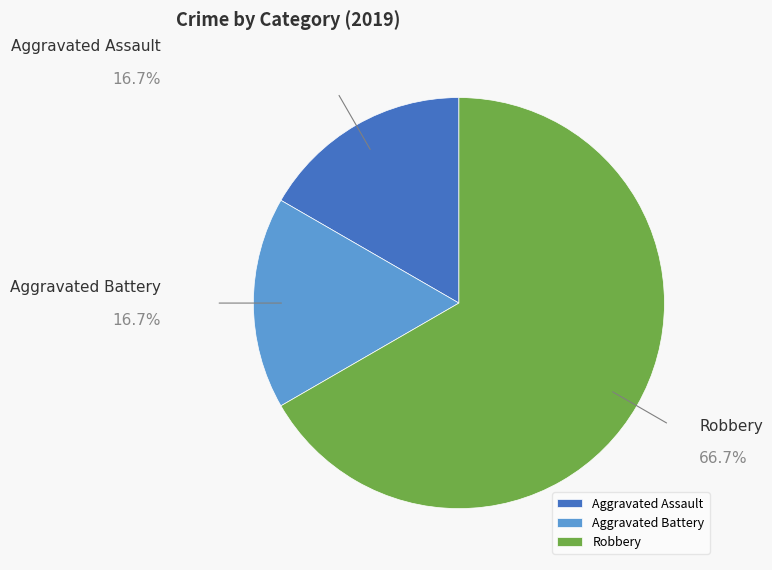

Which category accounts for the majority?

Robbery